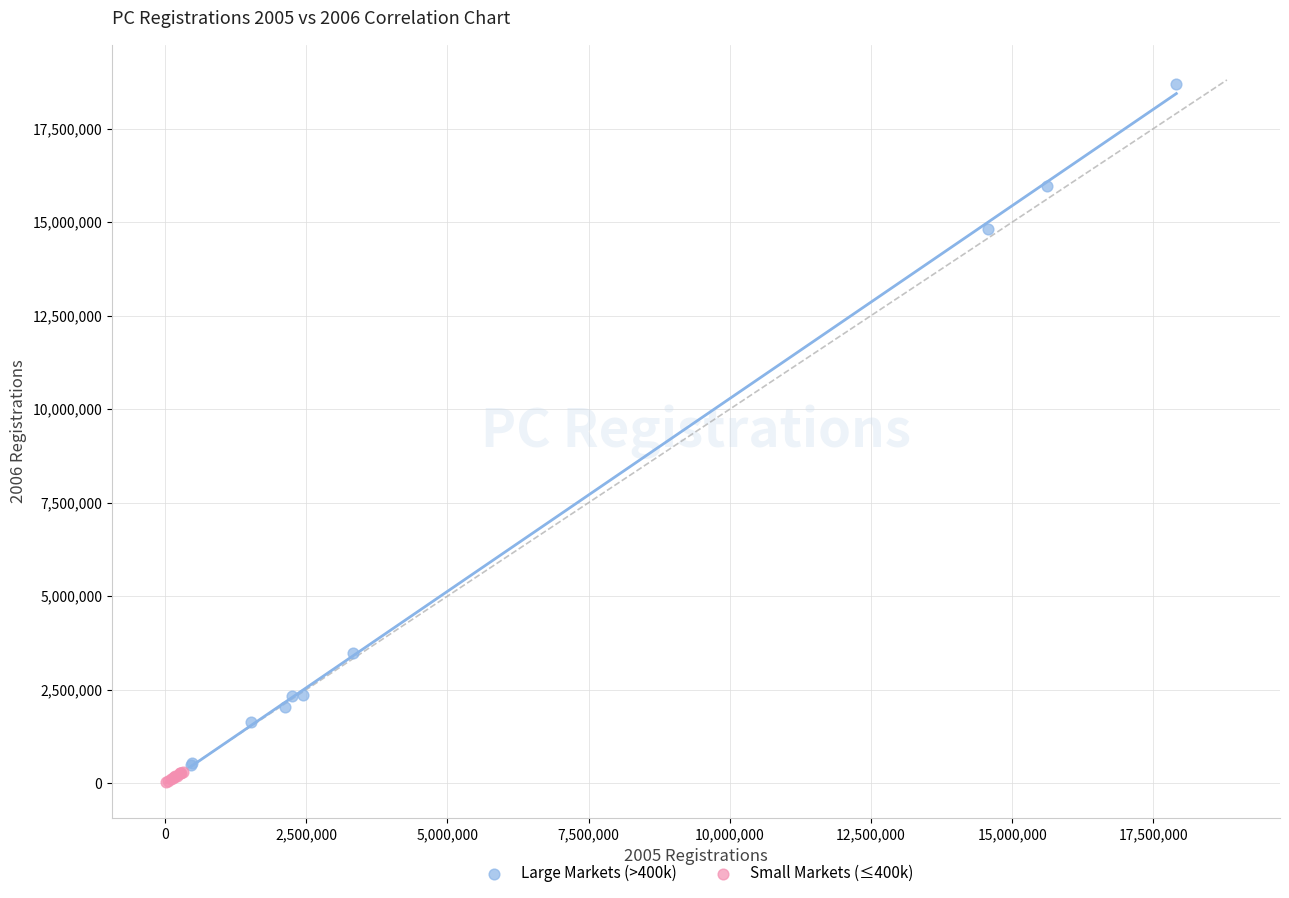

Which series has the largest Y range (max minus min)?

Large Markets (>400k)